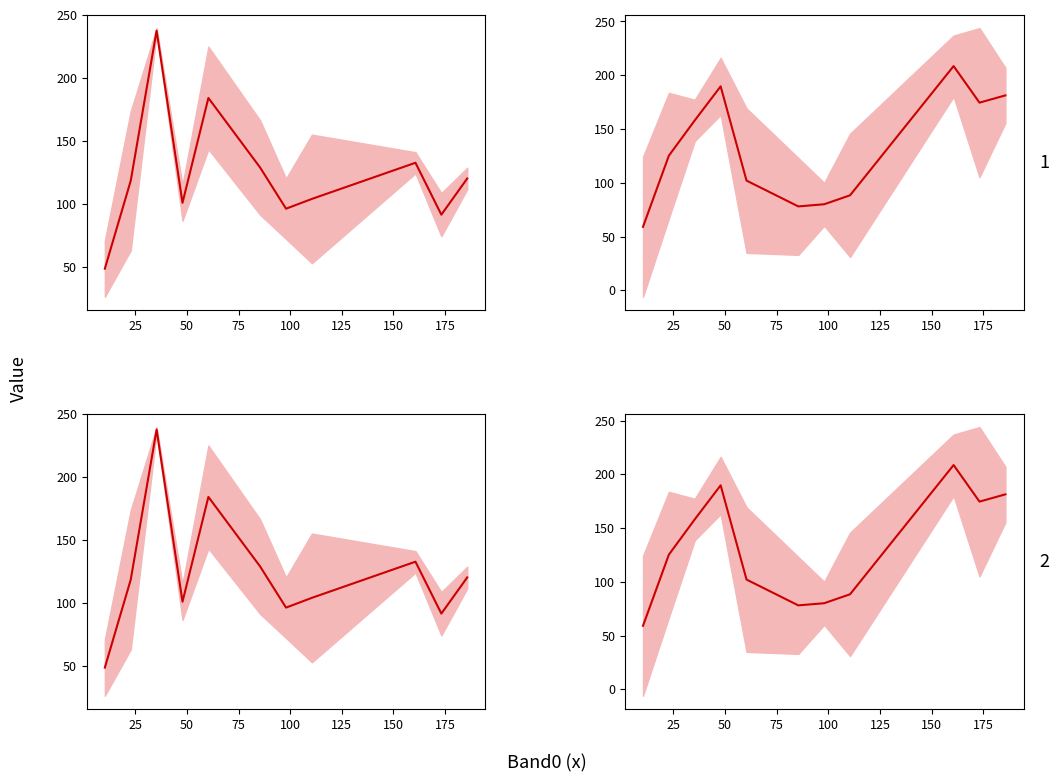

At which label does Band2 (upper-right) mean first exceed 125?

25